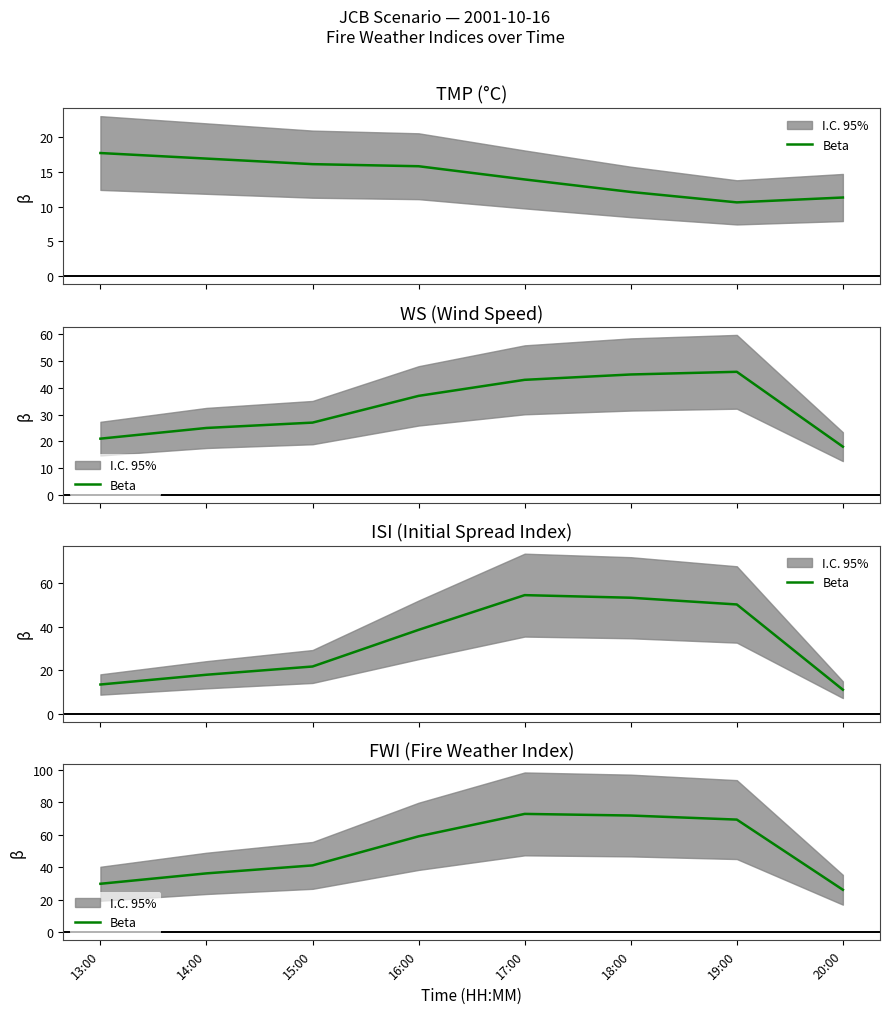

Read the value at 18:00.

71.9